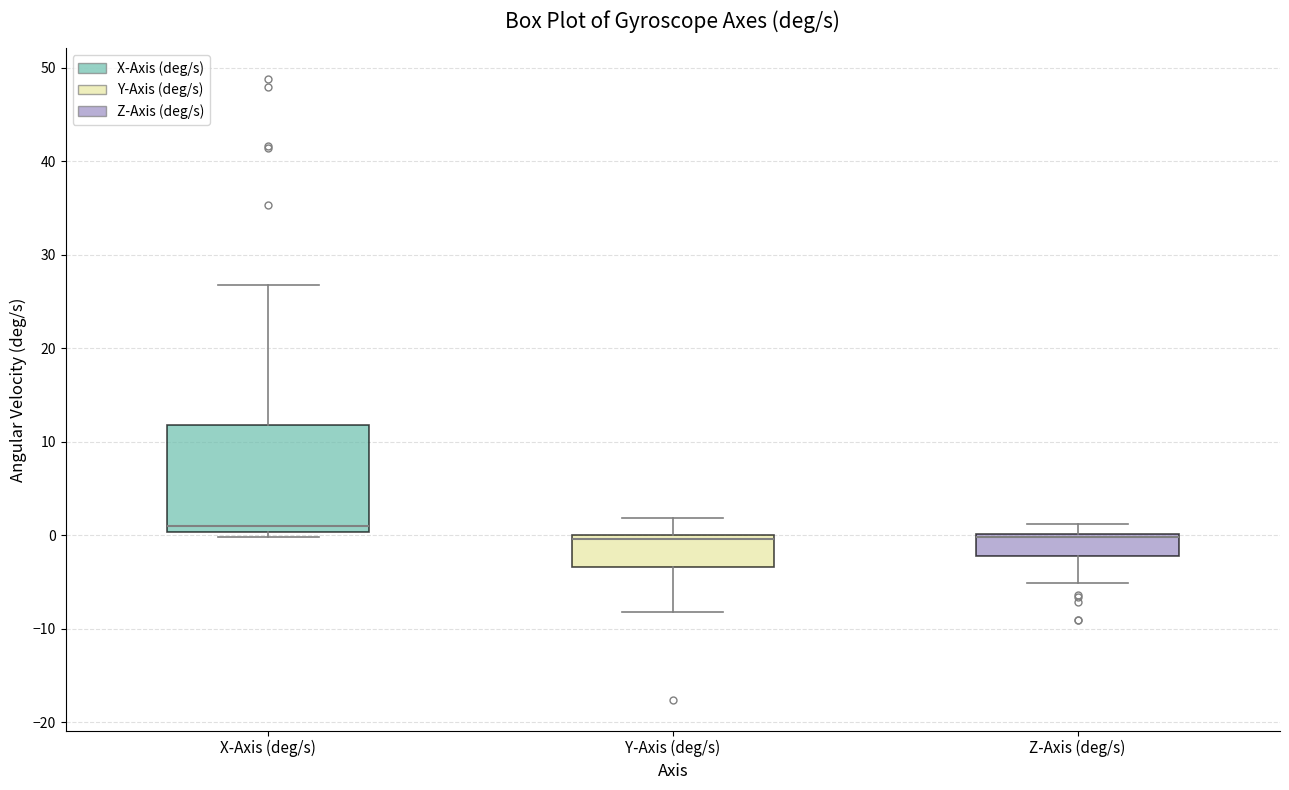

Comparing the boxes themselves (not the whiskers), which one is the tallest?

X-Axis (deg/s)